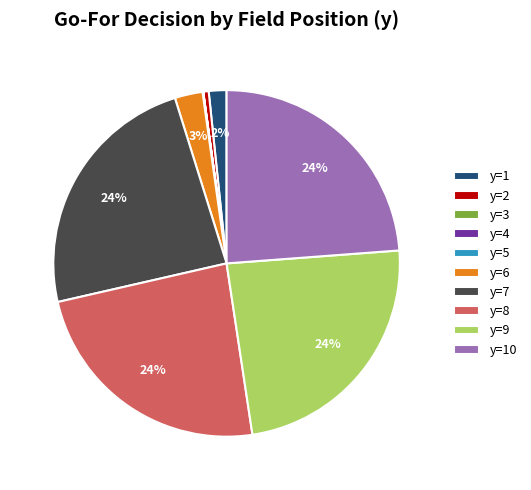

The y=9 slice represents 10% of the pie. True or false?

False